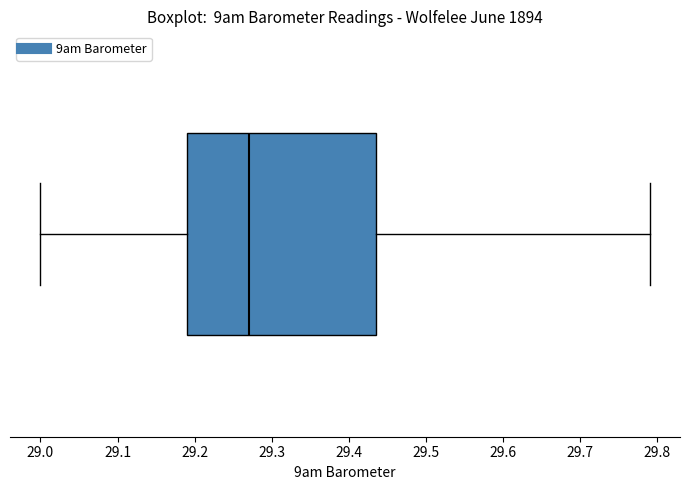

Read this box plot against the x-axis: the position of the median line, the range covered by the box, and the ends of both whiskers. The values are not printed on the chart, so give them approximately, as read against the axis.

median 29.27, box 29.19 to 29.44, whiskers 29.00 to 29.79